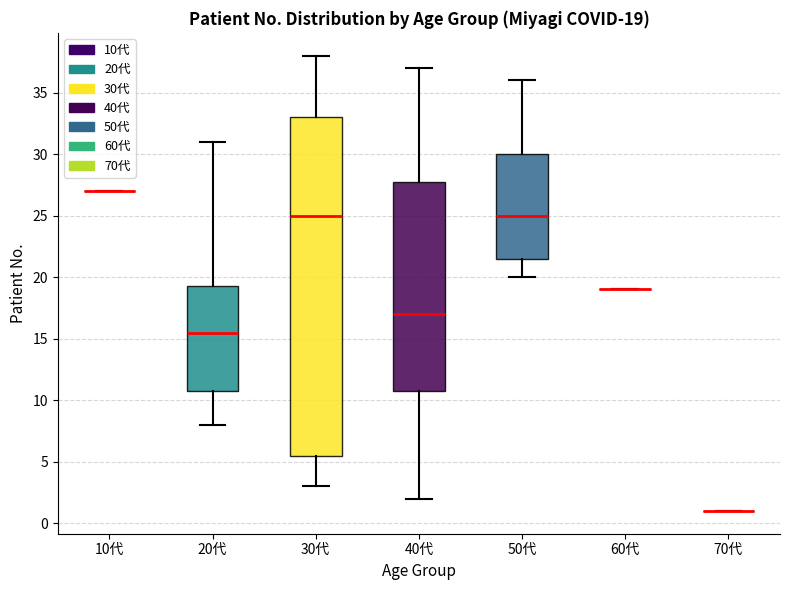

Comparing the boxes themselves (not the whiskers), which one is the tallest?

30代